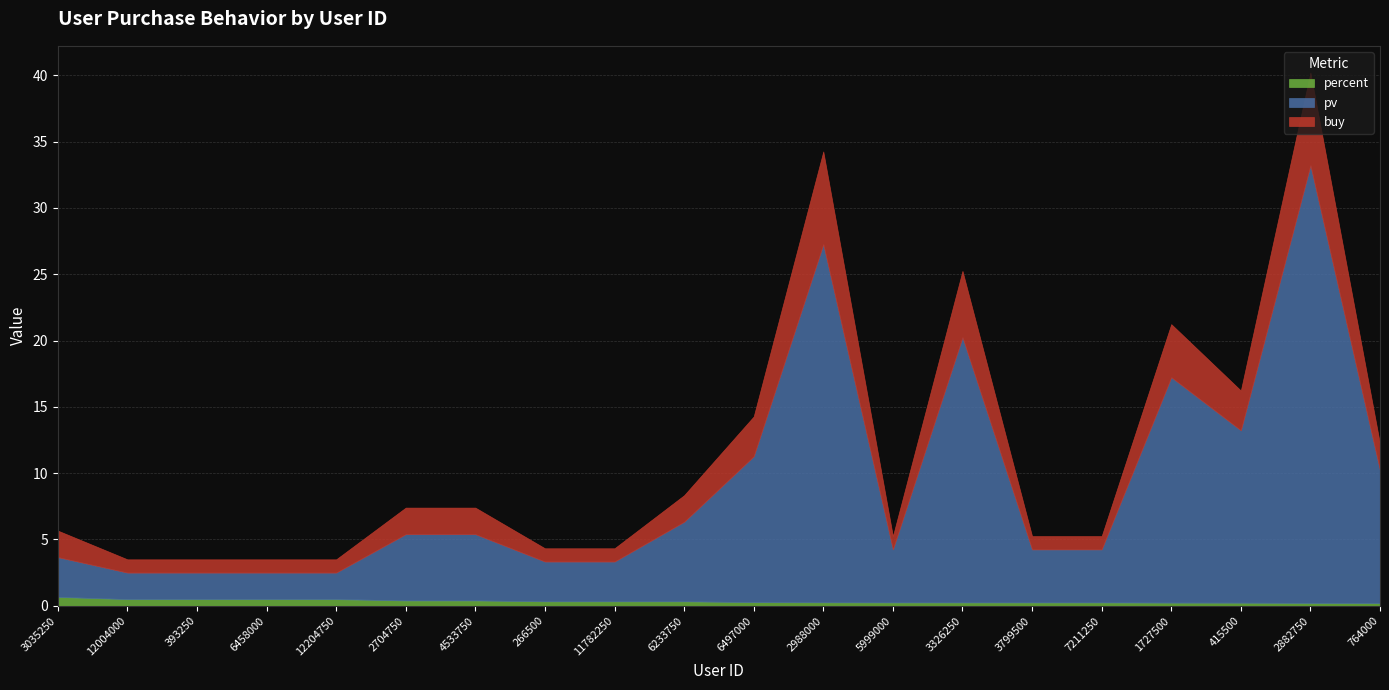

Is it true that percent equals 0.3 at 266500?

True